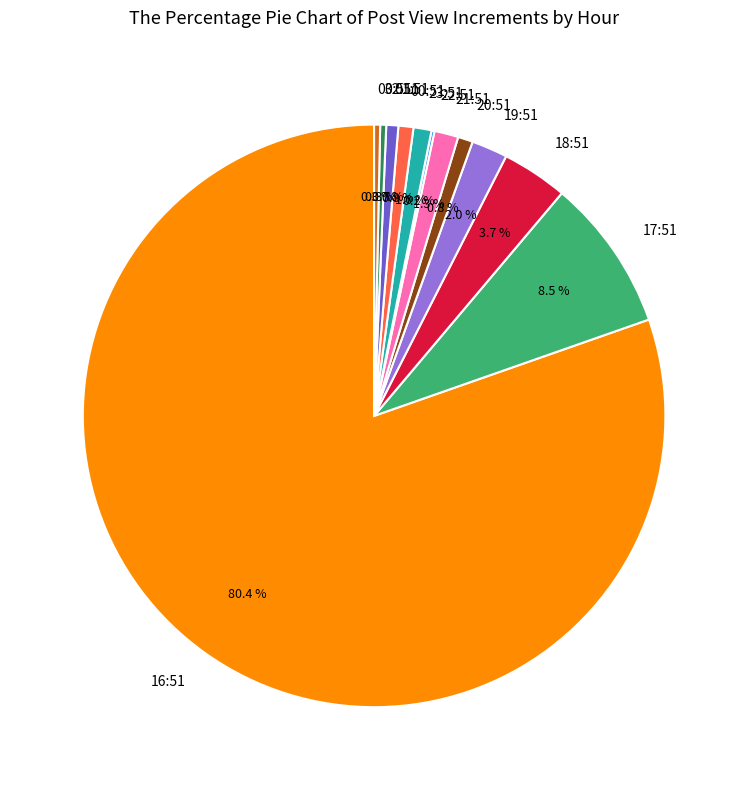

True or false: 23:51 accounts for 8% of the total.

False